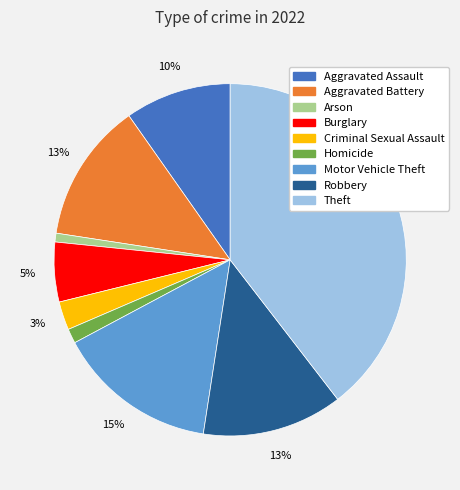

Is Homicide the majority of the pie?

No